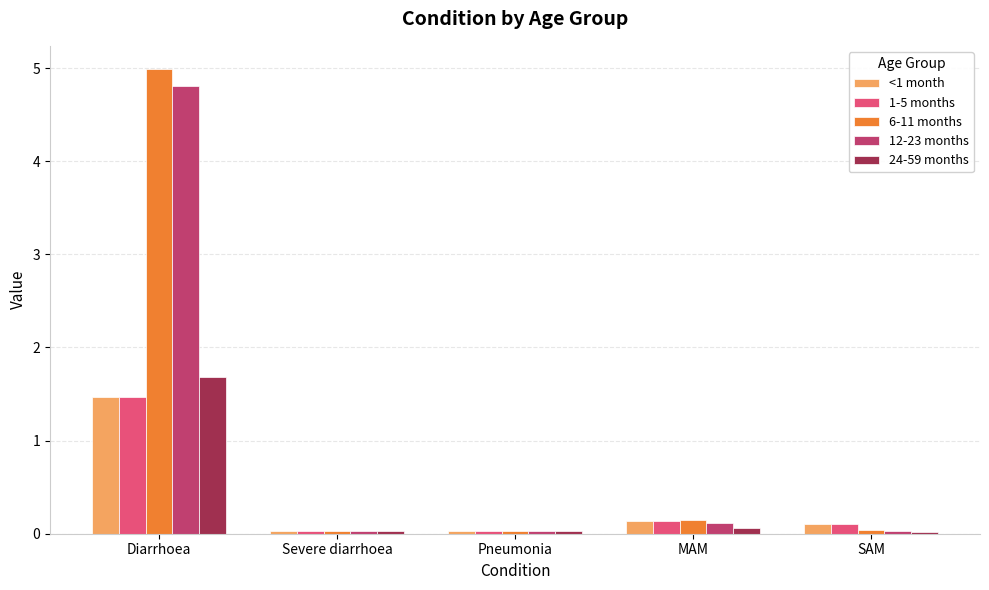

What is the greatest value displayed?

5.0